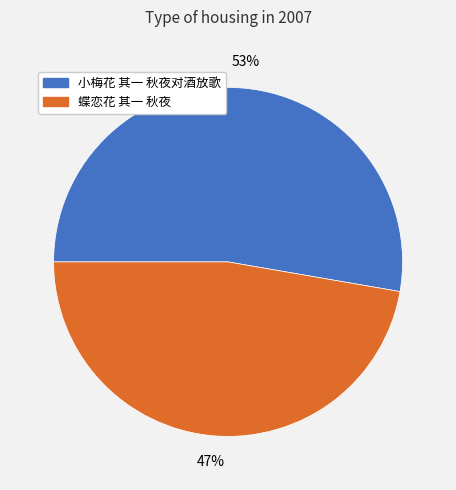

What is the ratio of the value at 小梅花 其一 秋夜对酒放歌 to the value at 蝶恋花 其一 秋夜?

1.1